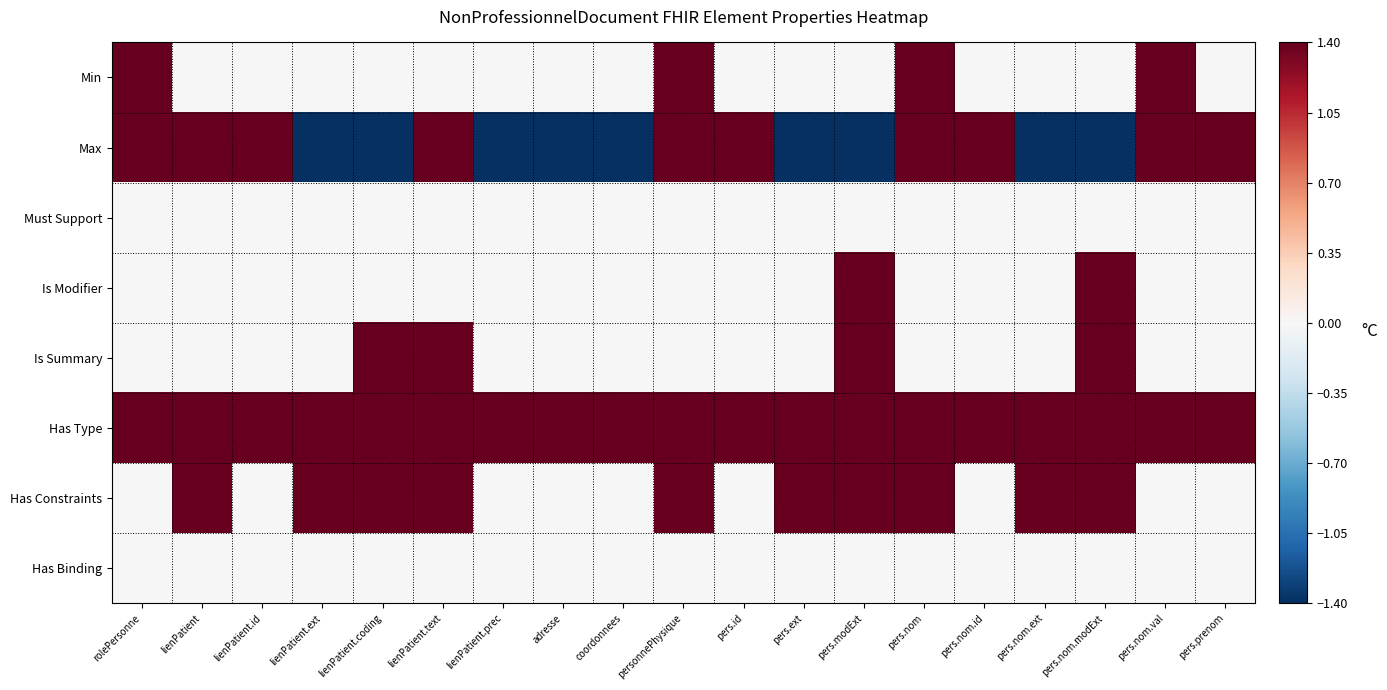

Reading right to left, extract all data points from this chart.

Min: pers.prenom=0.0	pers.nom.val=1.4	pers.nom.modExt=0.0	pers.nom.ext=0.0	pers.nom.id=0.0	pers.nom=1.4	pers.modExt=0.0	pers.ext=0.0	pers.id=0.0	personnePhysique=1.4	coordonnees=0.0	adresse=0.0	lienPatient.prec=0.0	lienPatient.text=0.0	lienPatient.coding=0.0	lienPatient.ext=0.0	lienPatient.id=0.0	lienPatient=0.0	rolePersonne=1.4
Max: pers.prenom=1.4	pers.nom.val=1.4	pers.nom.modExt=-1.4	pers.nom.ext=-1.4	pers.nom.id=1.4	pers.nom=1.4	pers.modExt=-1.4	pers.ext=-1.4	pers.id=1.4	personnePhysique=1.4	coordonnees=-1.4	adresse=-1.4	lienPatient.prec=-1.4	lienPatient.text=1.4	lienPatient.coding=-1.4	lienPatient.ext=-1.4	lienPatient.id=1.4	lienPatient=1.4	rolePersonne=1.4
Must Support: pers.prenom=0.0	pers.nom.val=0.0	pers.nom.modExt=0.0	pers.nom.ext=0.0	pers.nom.id=0.0	pers.nom=0.0	pers.modExt=0.0	pers.ext=0.0	pers.id=0.0	personnePhysique=0.0	coordonnees=0.0	adresse=0.0	lienPatient.prec=0.0	lienPatient.text=0.0	lienPatient.coding=0.0	lienPatient.ext=0.0	lienPatient.id=0.0	lienPatient=0.0	rolePersonne=0.0
Is Modifier: pers.prenom=0.0	pers.nom.val=0.0	pers.nom.modExt=1.4	pers.nom.ext=0.0	pers.nom.id=0.0	pers.nom=0.0	pers.modExt=1.4	pers.ext=0.0	pers.id=0.0	personnePhysique=0.0	coordonnees=0.0	adresse=0.0	lienPatient.prec=0.0	lienPatient.text=0.0	lienPatient.coding=0.0	lienPatient.ext=0.0	lienPatient.id=0.0	lienPatient=0.0	rolePersonne=0.0
Is Summary: pers.prenom=0.0	pers.nom.val=0.0	pers.nom.modExt=1.4	pers.nom.ext=0.0	pers.nom.id=0.0	pers.nom=0.0	pers.modExt=1.4	pers.ext=0.0	pers.id=0.0	personnePhysique=0.0	coordonnees=0.0	adresse=0.0	lienPatient.prec=0.0	lienPatient.text=1.4	lienPatient.coding=1.4	lienPatient.ext=0.0	lienPatient.id=0.0	lienPatient=0.0	rolePersonne=0.0
Has Type: pers.prenom=1.4	pers.nom.val=1.4	pers.nom.modExt=1.4	pers.nom.ext=1.4	pers.nom.id=1.4	pers.nom=1.4	pers.modExt=1.4	pers.ext=1.4	pers.id=1.4	personnePhysique=1.4	coordonnees=1.4	adresse=1.4	lienPatient.prec=1.4	lienPatient.text=1.4	lienPatient.coding=1.4	lienPatient.ext=1.4	lienPatient.id=1.4	lienPatient=1.4	rolePersonne=1.4
Has Constraints: pers.prenom=0.0	pers.nom.val=0.0	pers.nom.modExt=1.4	pers.nom.ext=1.4	pers.nom.id=0.0	pers.nom=1.4	pers.modExt=1.4	pers.ext=1.4	pers.id=0.0	personnePhysique=1.4	coordonnees=0.0	adresse=0.0	lienPatient.prec=0.0	lienPatient.text=1.4	lienPatient.coding=1.4	lienPatient.ext=1.4	lienPatient.id=0.0	lienPatient=1.4	rolePersonne=0.0
Has Binding: pers.prenom=0.0	pers.nom.val=0.0	pers.nom.modExt=0.0	pers.nom.ext=0.0	pers.nom.id=0.0	pers.nom=0.0	pers.modExt=0.0	pers.ext=0.0	pers.id=0.0	personnePhysique=0.0	coordonnees=0.0	adresse=0.0	lienPatient.prec=0.0	lienPatient.text=0.0	lienPatient.coding=0.0	lienPatient.ext=0.0	lienPatient.id=0.0	lienPatient=0.0	rolePersonne=0.0